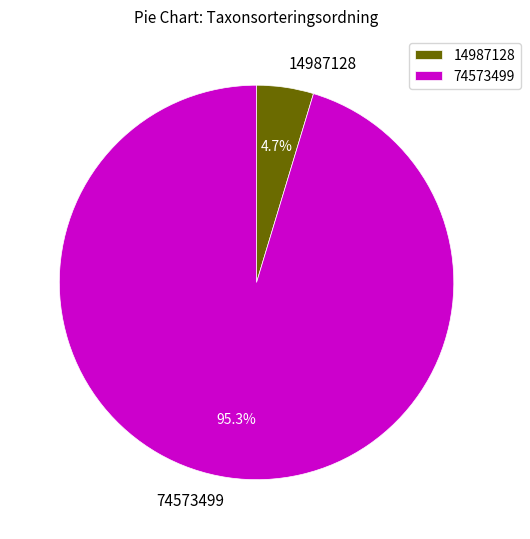

Which category has the smallest portion of the pie?

14987128